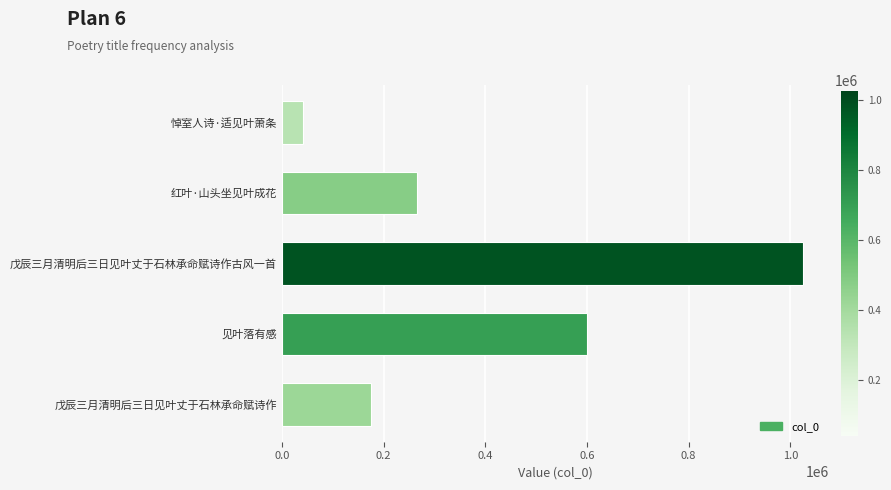

What is the average value?

421577